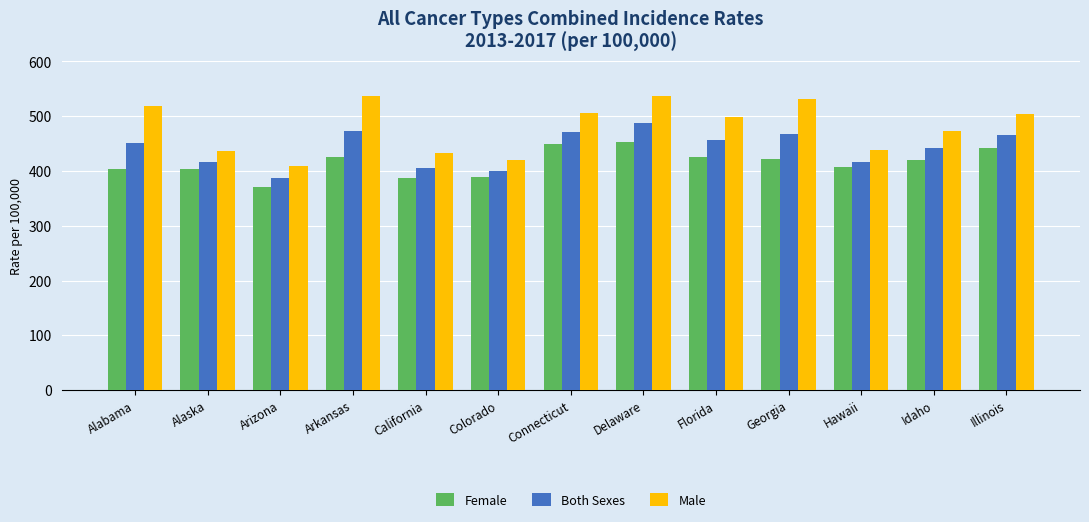

How many values in the Male series exceed 499?

7